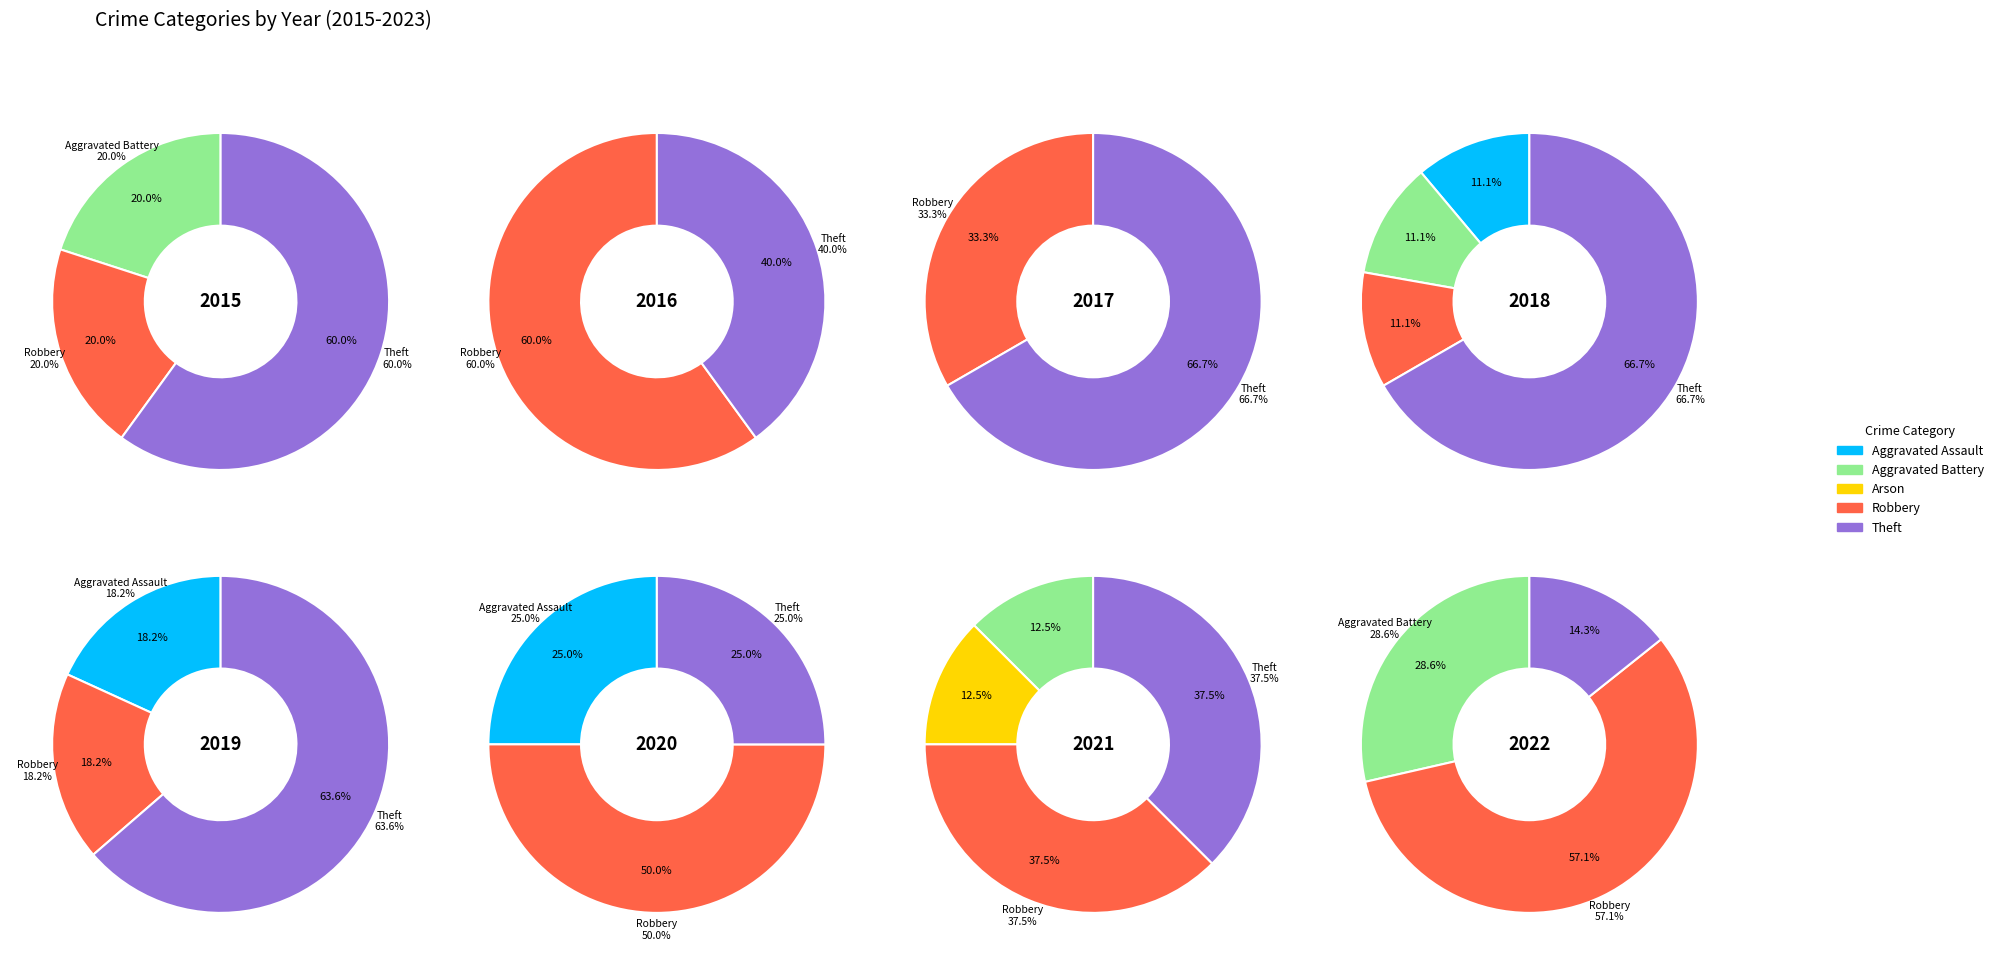

Is there a majority slice in this chart?

Yes